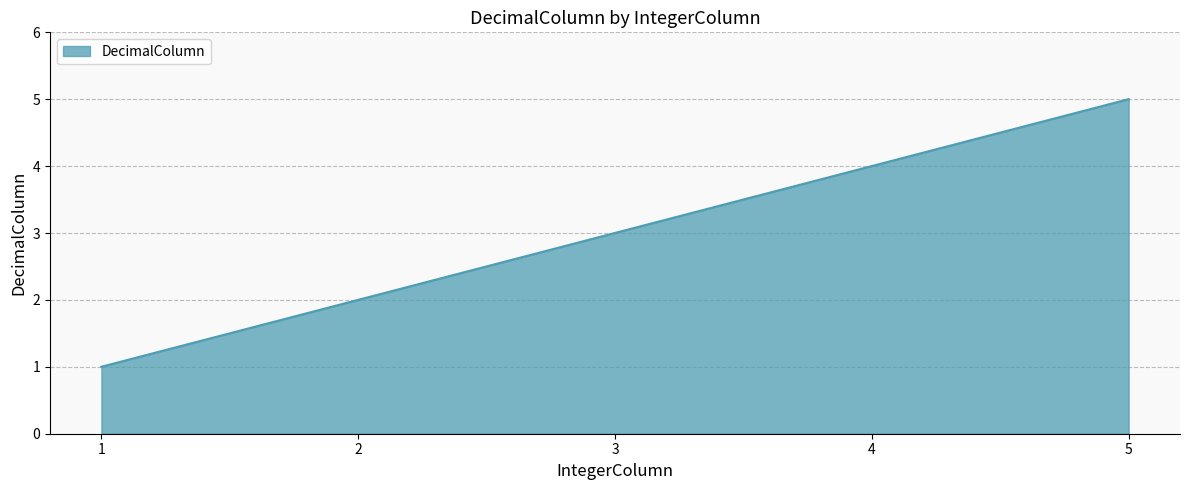

Which label corresponds to the largest value in the chart?

5